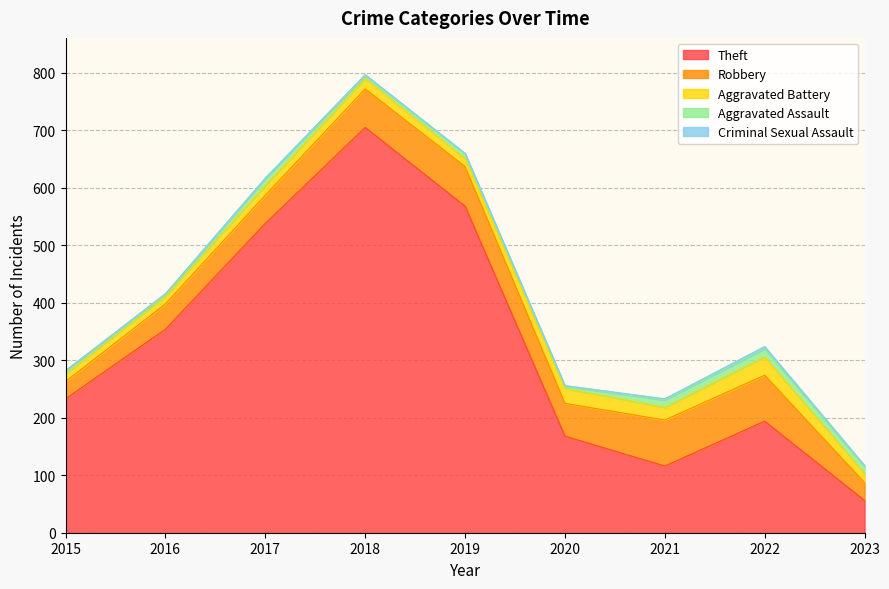

Where is the first local maximum for Aggravated Assault?

2017